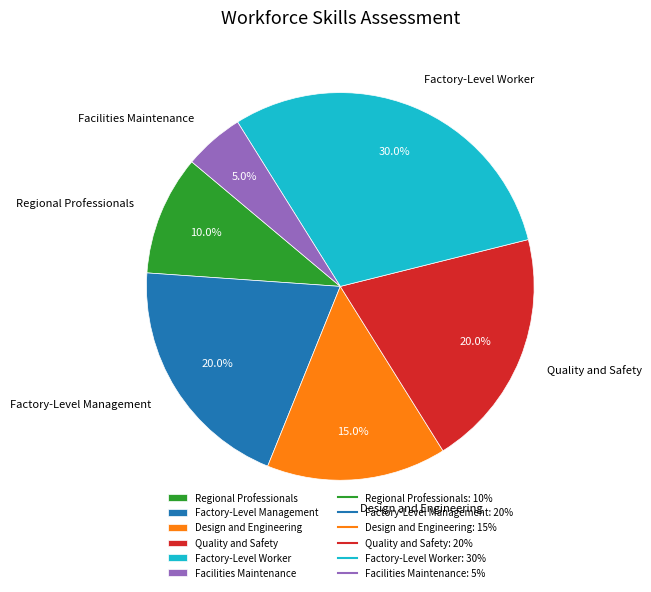

Between Quality and Safety and Regional Professionals, which is larger?

Quality and Safety